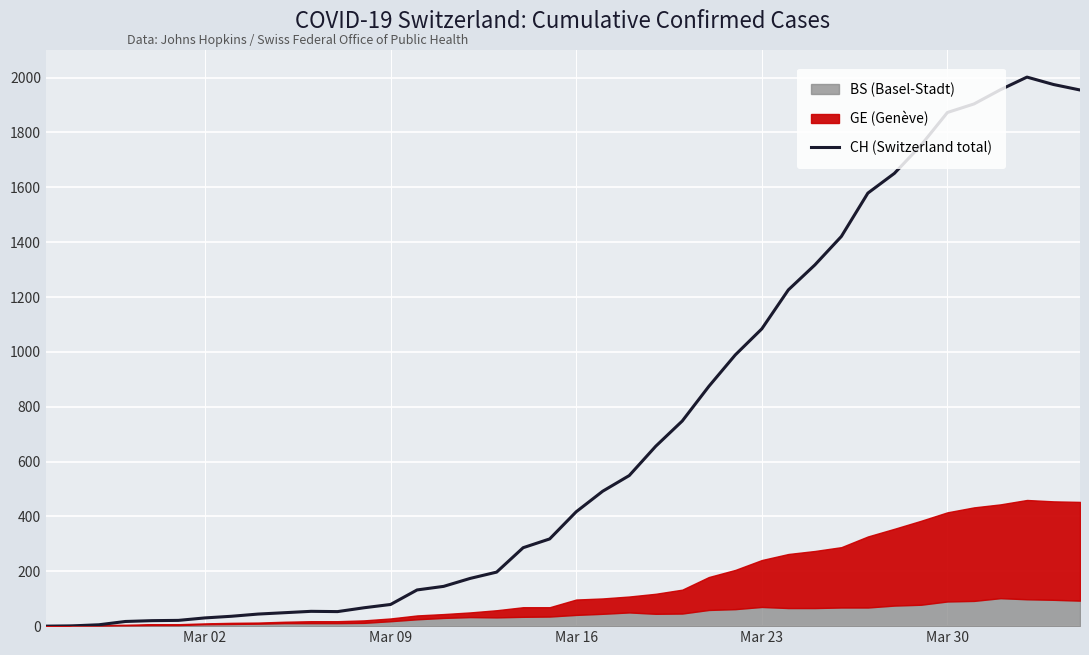

What is the maximum value for CH (Switzerland total)?

2002